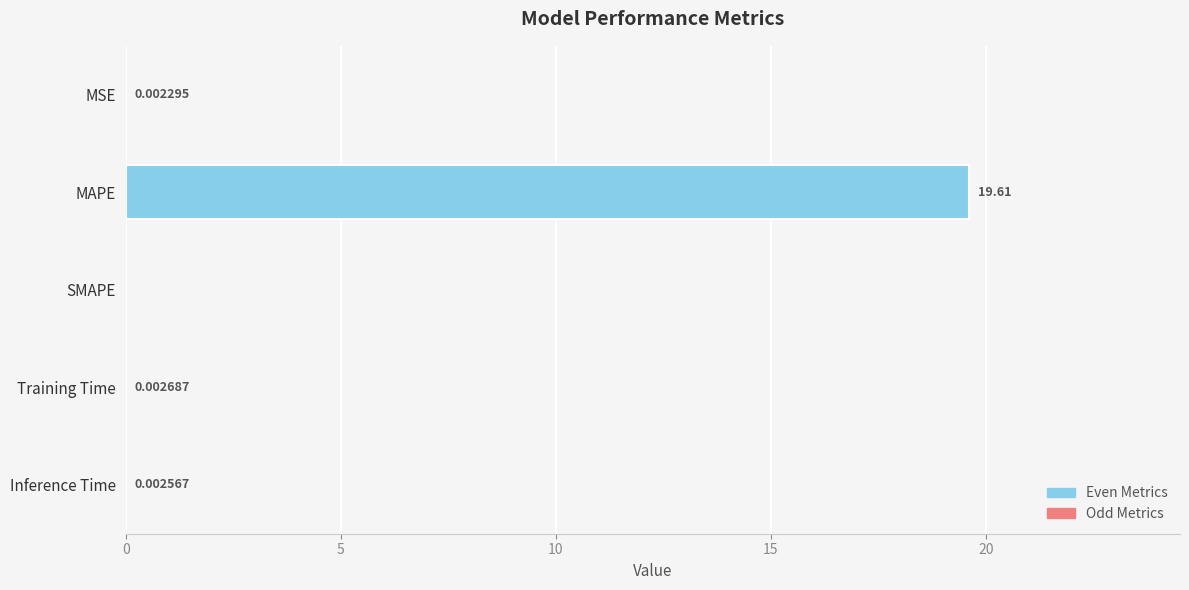

What is the sum of all values?

19.6